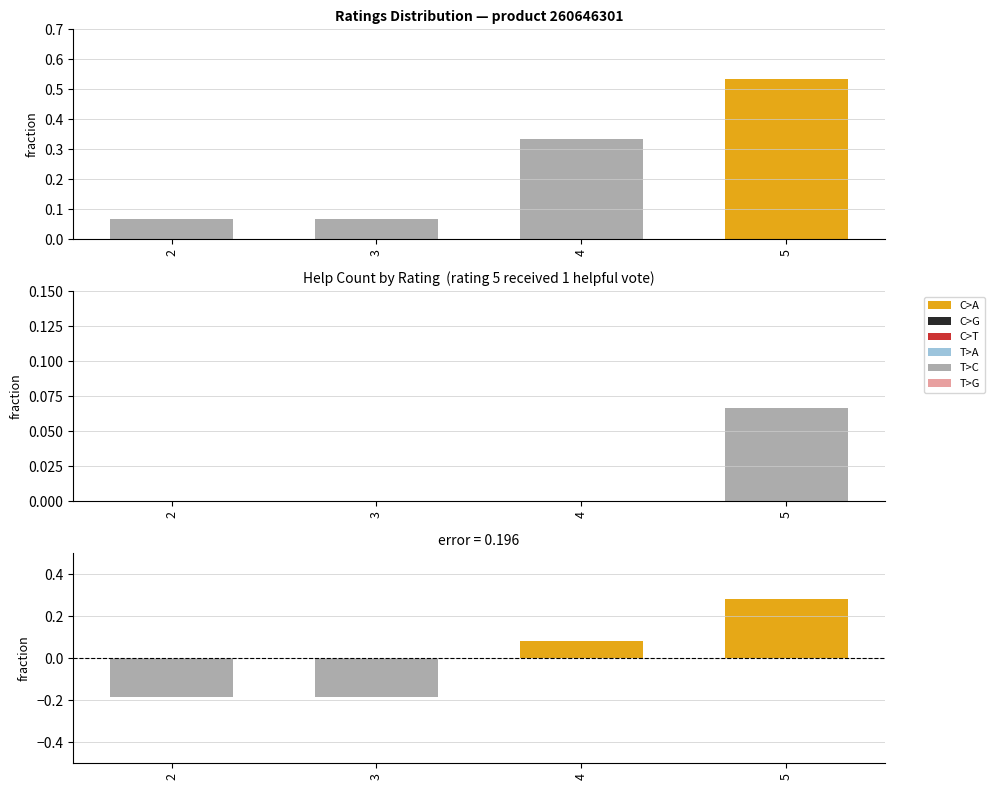

Where is Help count fraction nearest to the value 0?

2